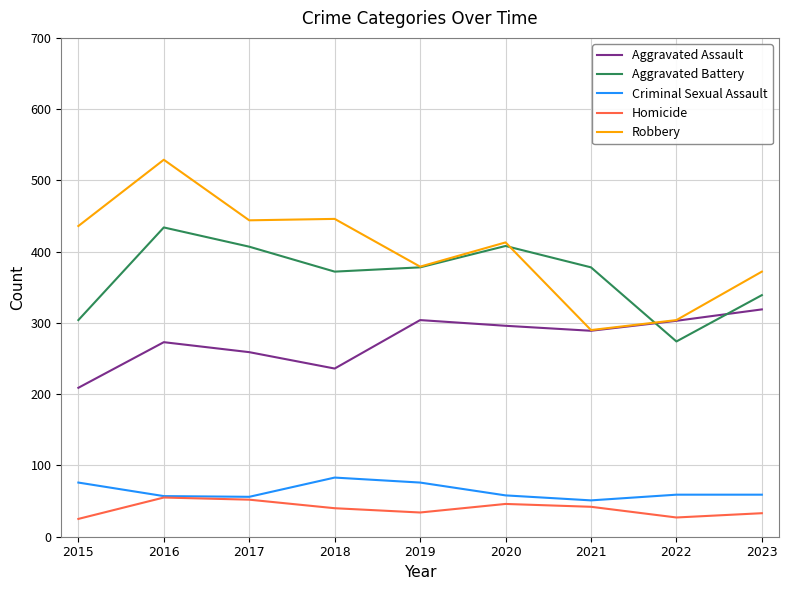

What is the difference between the highest and lowest values at 2016?

474